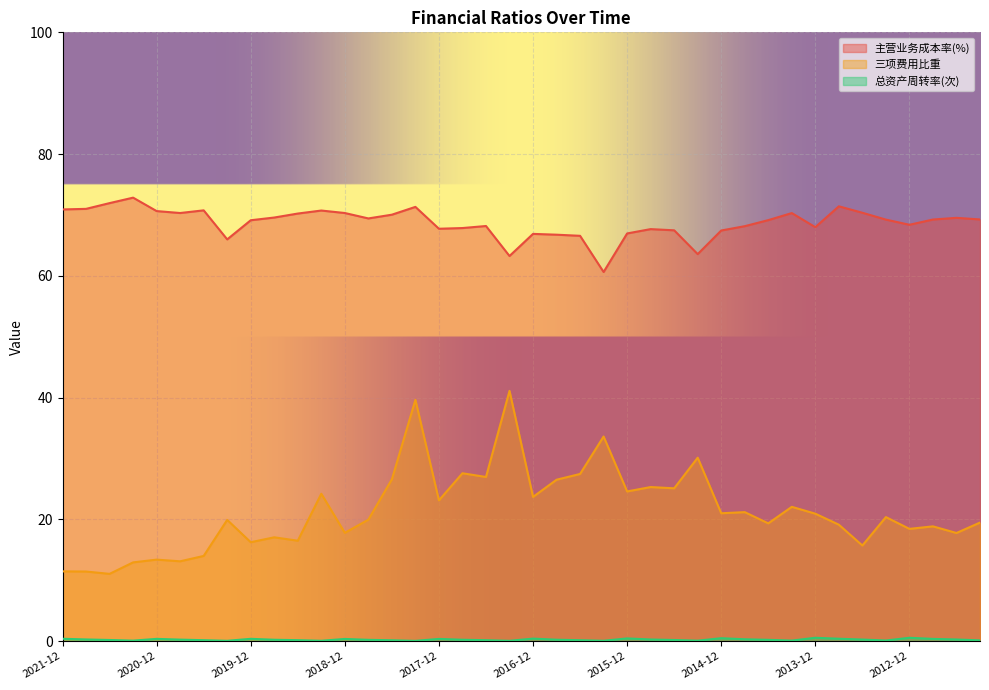

What is the total value across all series at 2020-12?

84.4